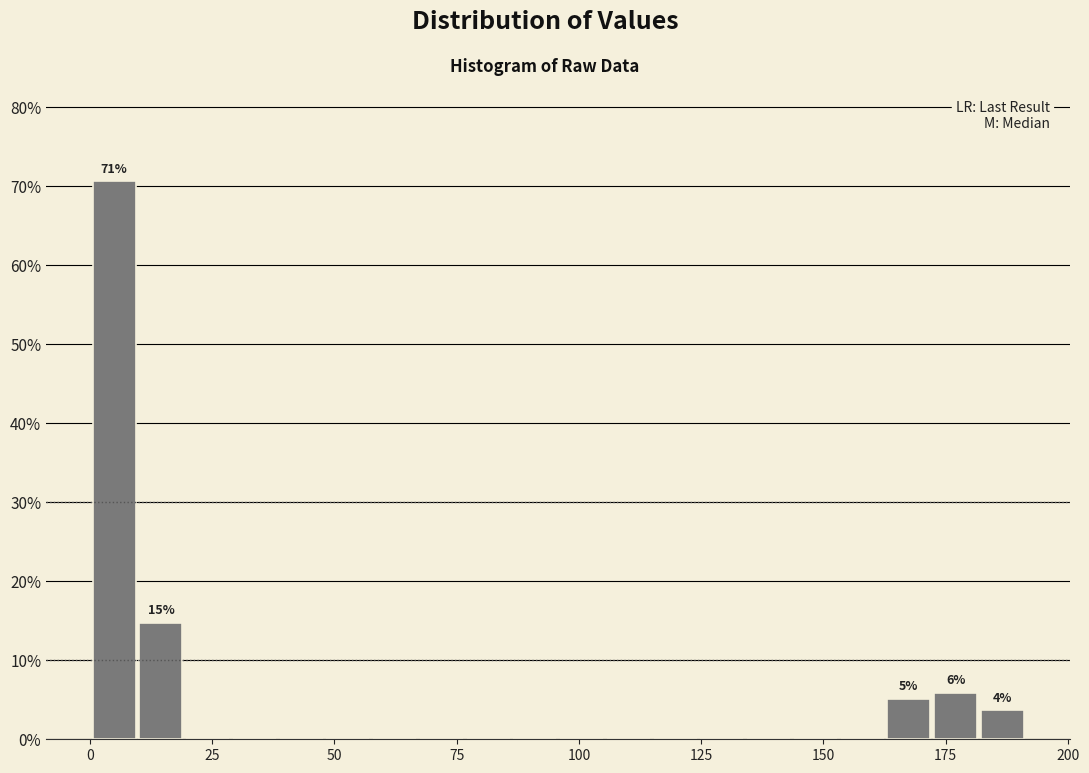

Read against the x-axis, roughly where is the centre of the tallest bar?

5